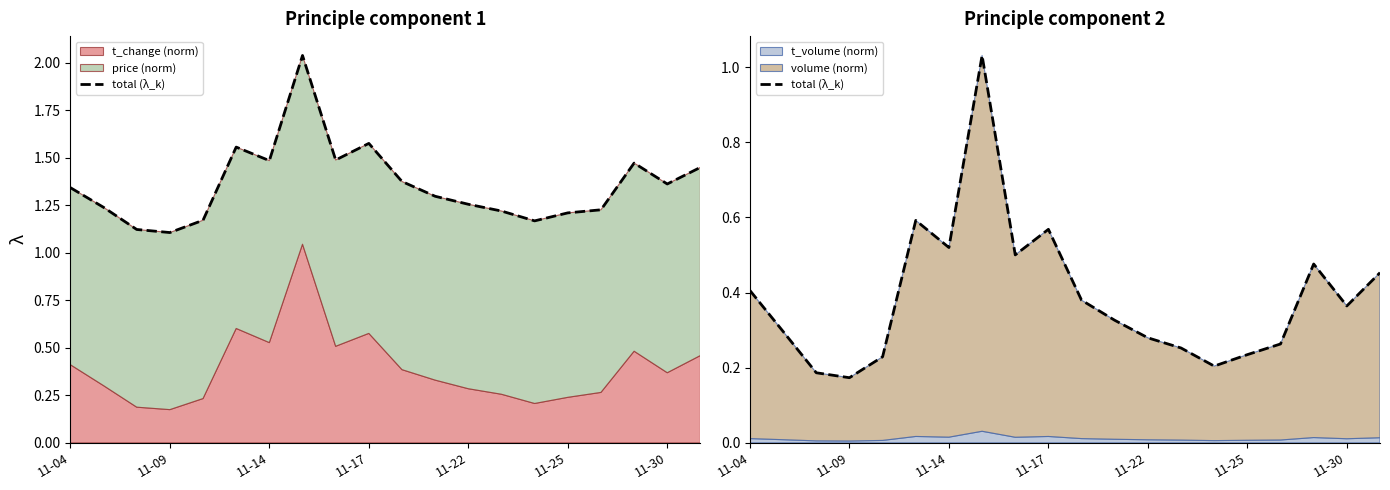

How many lines are shown in the chart?

1